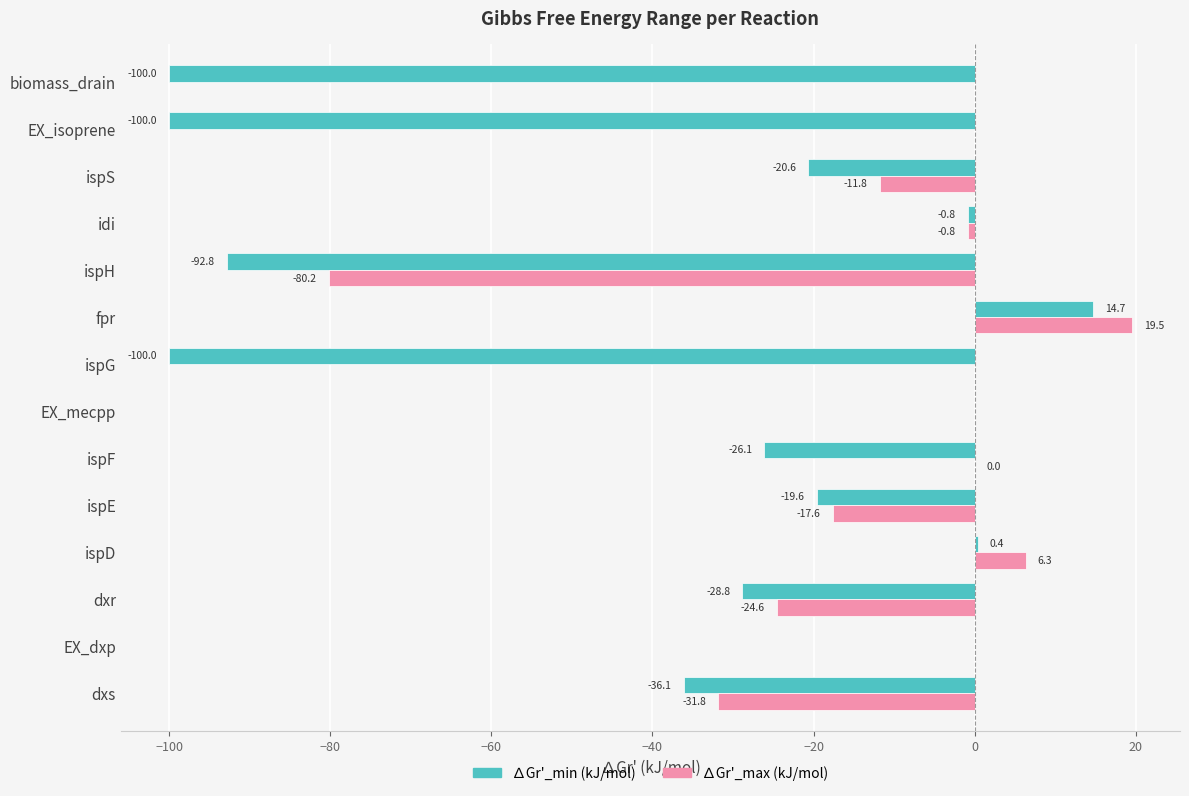

What is the maximum value shown in the chart?

19.5